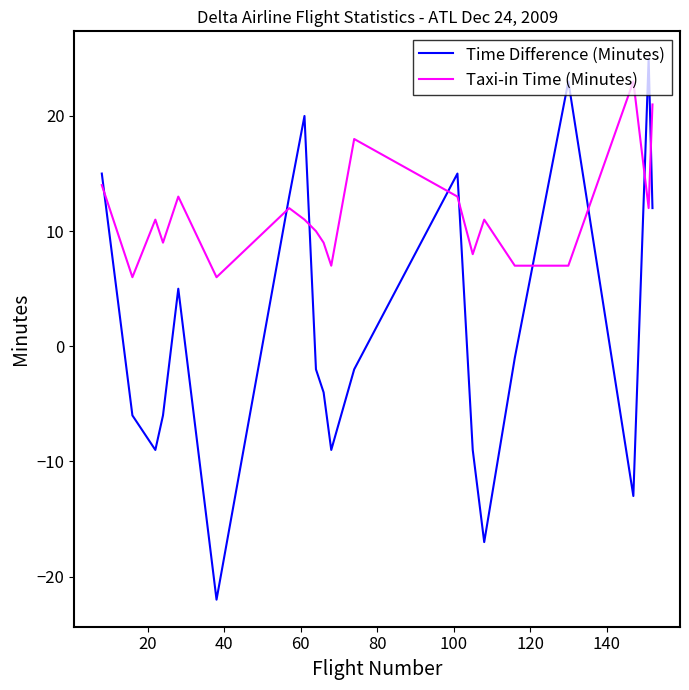

True or false: Taxi-in Time (Minutes) has more than 1 interior local peaks.

True